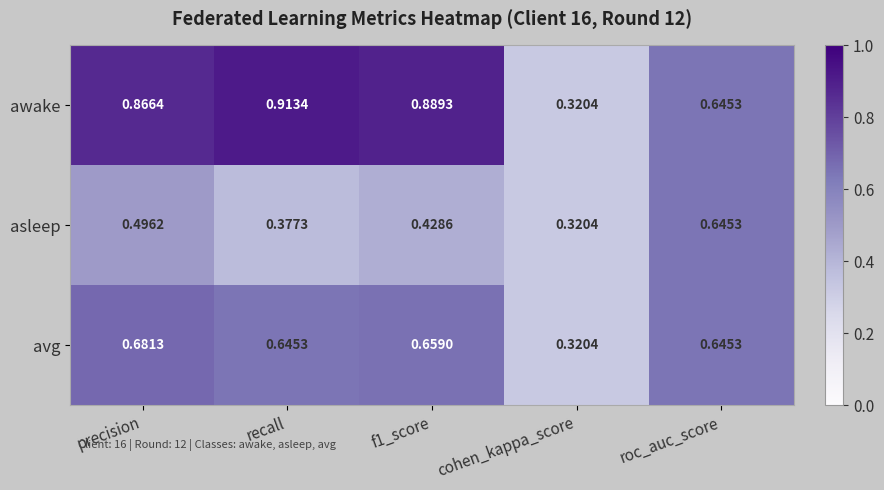

Which category has the highest value in the avg series?

precision